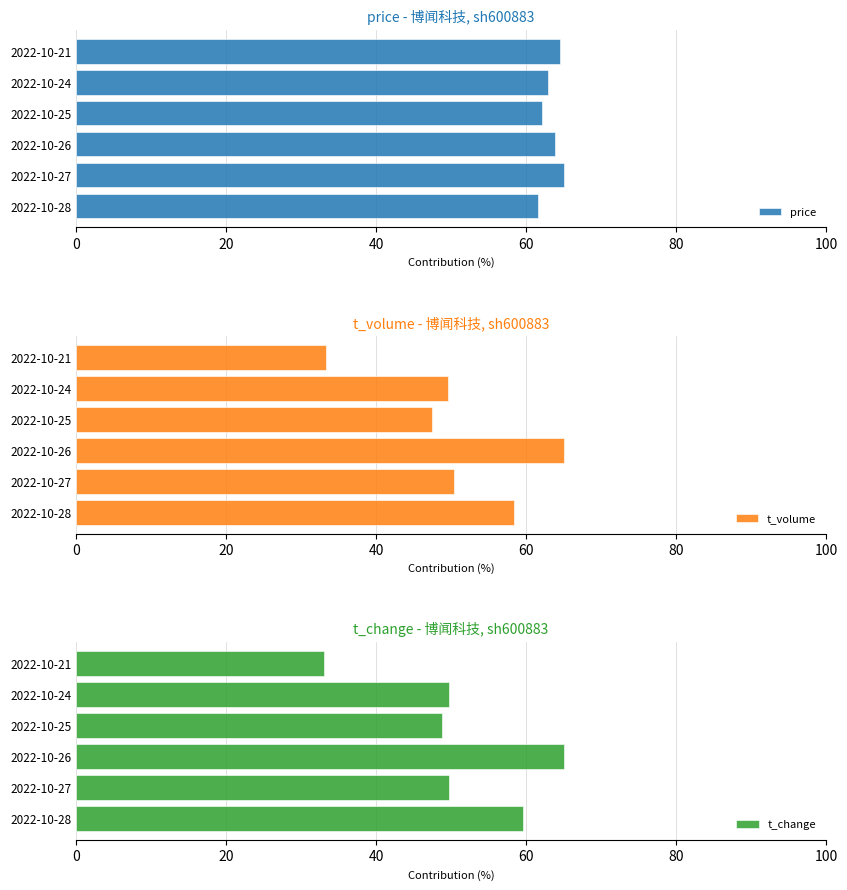

Rank the series by their maximum value, from highest to lowest.

price, t_volume, t_change